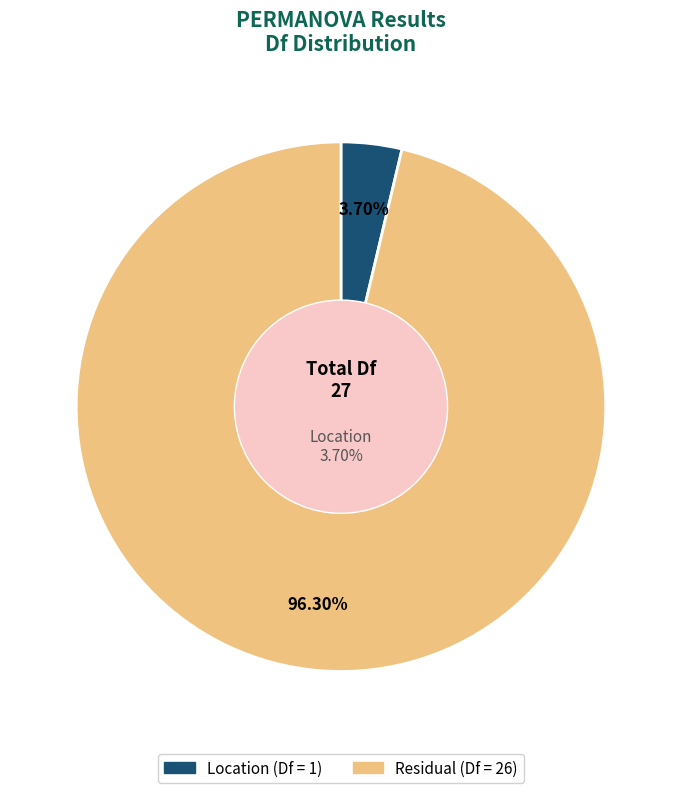

How many segments does this pie chart have?

2